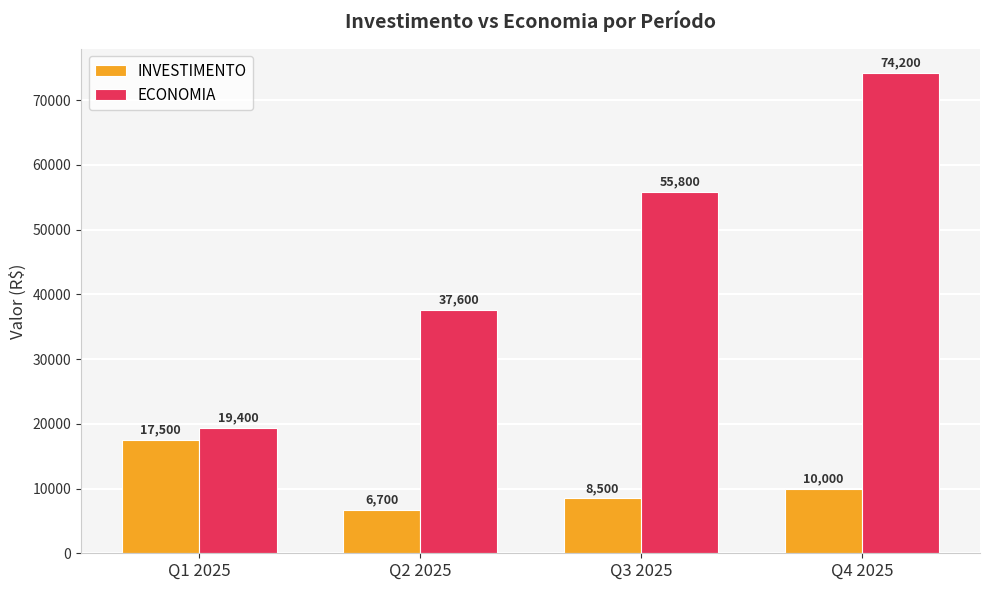

What is the difference between the highest and lowest values at Q4 2025?

64200